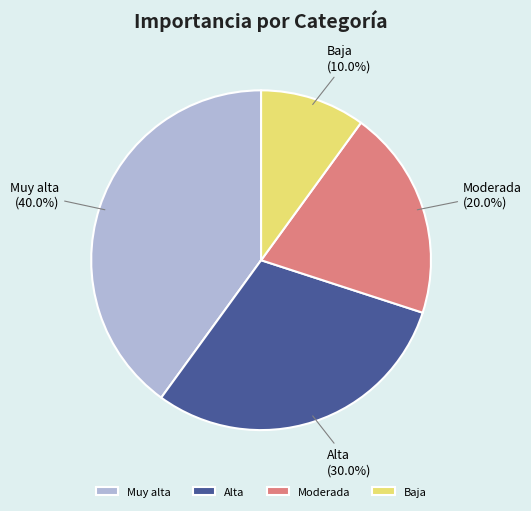

Which has a higher value, Moderada or Baja?

Moderada